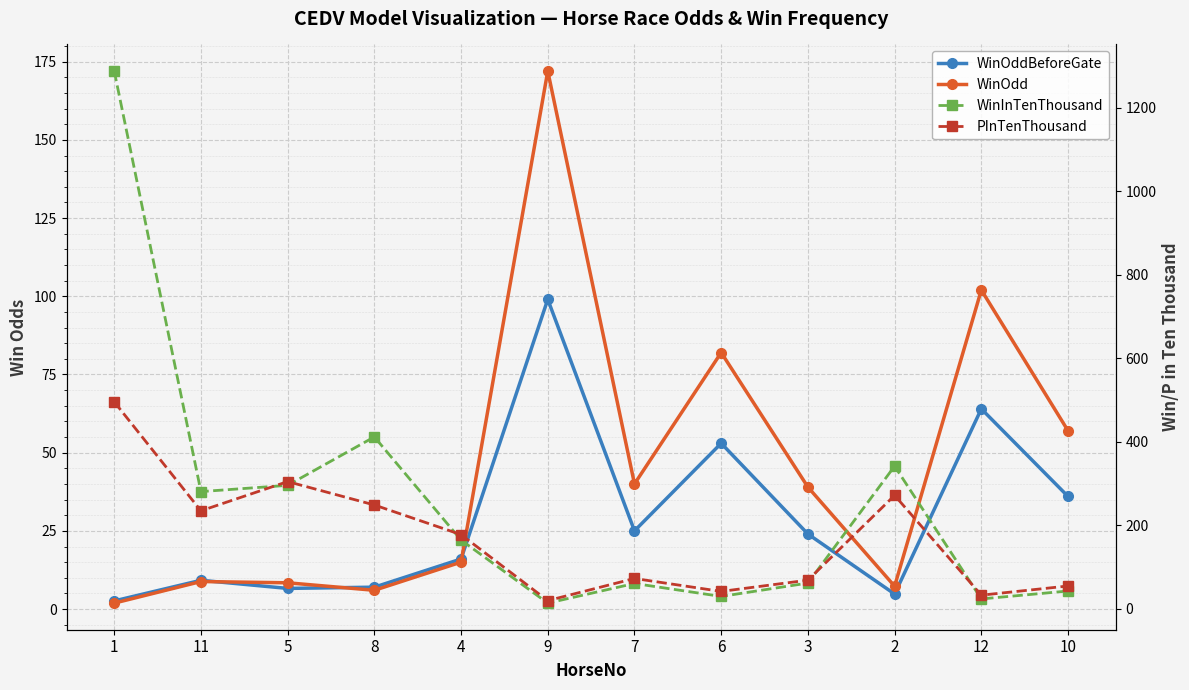

Which series has the largest total across all categories?

WinInTenThousand